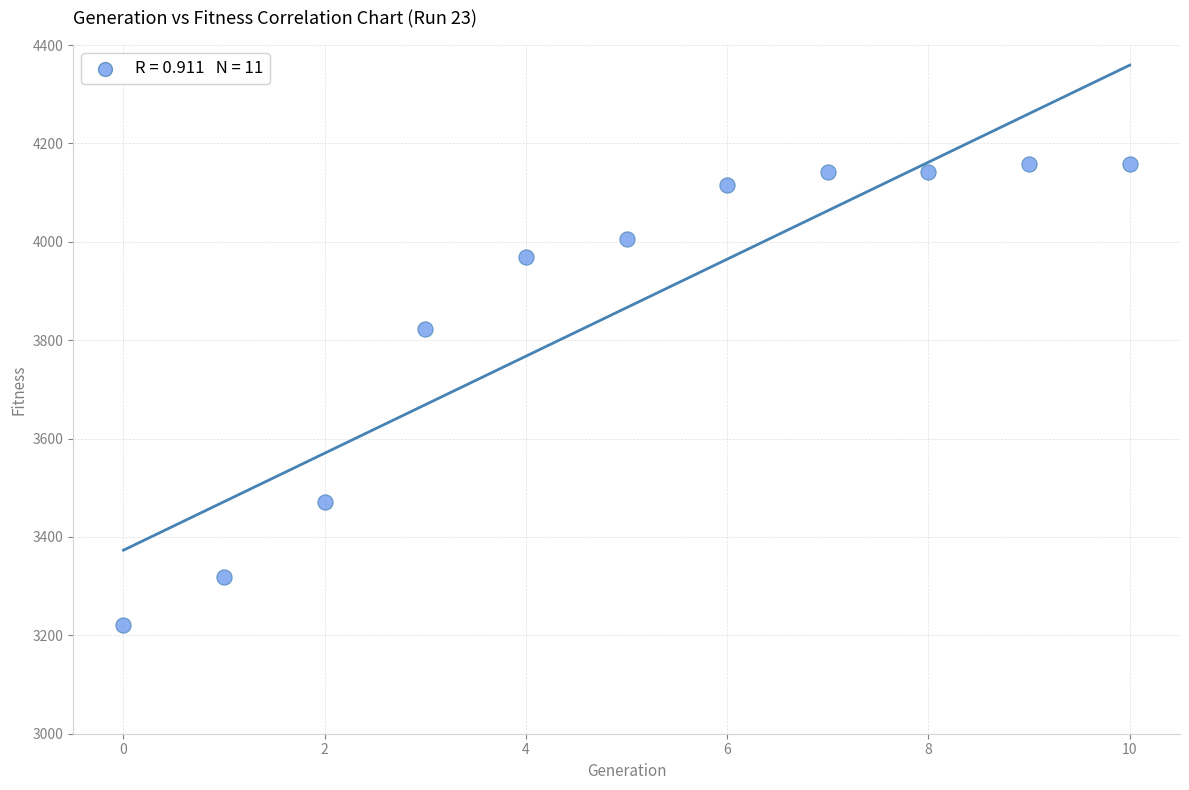

What is the range of Y values (max minus min)?

938